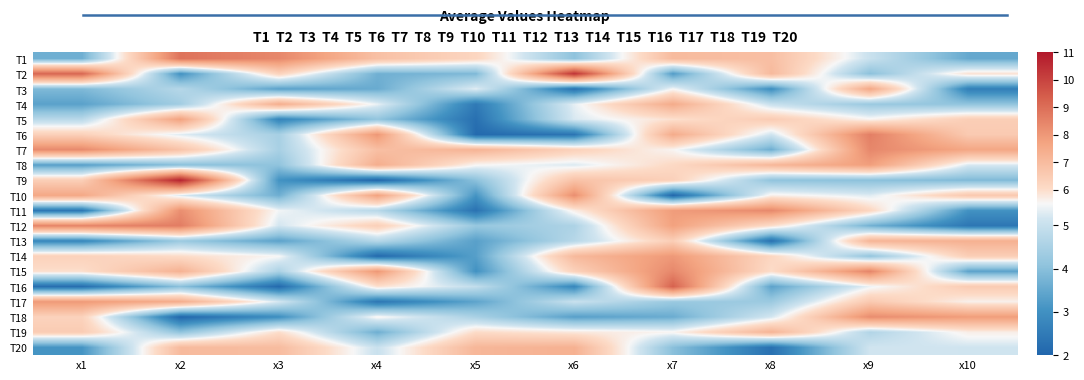

Reading left to right, what are all the values shown in this chart?

T1: x1=3.6	x2=8.9	x3=8.4	x4=6.9	x5=6.2	x6=4.1	x7=7.0	x8=6.9	x9=5.0	x10=3.5
T2: x1=9.2	x2=3.0	x3=6.3	x4=3.7	x5=3.9	x6=10.4	x7=3.3	x8=7.1	x9=4.0	x10=5.9
T3: x1=3.9	x2=4.7	x3=3.4	x4=3.6	x5=5.3	x6=2.3	x7=5.5	x8=2.9	x9=7.6	x10=2.6
T4: x1=3.4	x2=4.4	x3=7.4	x4=5.4	x5=2.5	x6=5.3	x7=7.5	x8=5.0	x9=4.3	x10=4.1
T5: x1=4.8	x2=7.8	x3=2.7	x4=4.1	x5=2.3	x6=5.2	x7=5.9	x8=6.5	x9=5.6	x10=6.4
T6: x1=6.3	x2=5.3	x3=4.5	x4=8.0	x5=2.1	x6=2.4	x7=7.5	x8=5.1	x9=8.6	x10=6.5
T7: x1=8.3	x2=6.8	x3=4.5	x4=6.9	x5=7.2	x6=6.3	x7=5.6	x8=3.6	x9=8.4	x10=7.6
T8: x1=3.3	x2=4.0	x3=4.1	x4=7.4	x5=5.5	x6=5.3	x7=6.1	x8=7.1	x9=7.8	x10=5.2
T9: x1=6.4	x2=10.8	x3=3.1	x4=2.0	x5=4.0	x6=6.8	x7=6.4	x8=4.1	x9=4.0	x10=3.9
T10: x1=7.6	x2=5.2	x3=3.6	x4=7.7	x5=3.1	x6=8.2	x7=2.0	x8=5.6	x9=5.3	x10=6.6
T11: x1=2.4	x2=8.2	x3=5.5	x4=4.7	x5=2.3	x6=5.7	x7=7.9	x8=8.3	x9=6.2	x10=3.0
T12: x1=8.5	x2=8.6	x3=5.2	x4=6.4	x5=4.2	x6=4.6	x7=7.8	x8=6.0	x9=3.7	x10=2.4
T13: x1=2.8	x2=4.3	x3=3.4	x4=4.7	x5=3.3	x6=4.7	x7=6.4	x8=2.3	x9=7.2	x10=7.3
T14: x1=6.3	x2=6.0	x3=5.5	x4=2.1	x5=3.3	x6=7.1	x7=8.0	x8=6.2	x9=4.1	x10=6.4
T15: x1=6.0	x2=7.3	x3=4.5	x4=8.0	x5=3.0	x6=6.3	x7=8.4	x8=6.0	x9=8.5	x10=3.4
T16: x1=2.2	x2=4.0	x3=2.1	x4=5.9	x5=4.9	x6=2.8	x7=9.3	x8=3.4	x9=5.4	x10=6.5
T17: x1=8.0	x2=7.4	x3=5.2	x4=2.4	x5=3.4	x6=5.0	x7=4.2	x8=4.3	x9=6.6	x10=5.6
T18: x1=6.3	x2=2.1	x3=3.0	x4=5.6	x5=4.5	x6=3.3	x7=3.6	x8=5.2	x9=8.3	x10=7.9
T19: x1=6.5	x2=4.1	x3=6.0	x4=3.6	x5=6.0	x6=5.8	x7=5.6	x8=7.2	x9=4.6	x10=5.7
T20: x1=3.1	x2=7.0	x3=7.0	x4=5.0	x5=7.1	x6=7.3	x7=4.0	x8=2.3	x9=5.1	x10=5.1